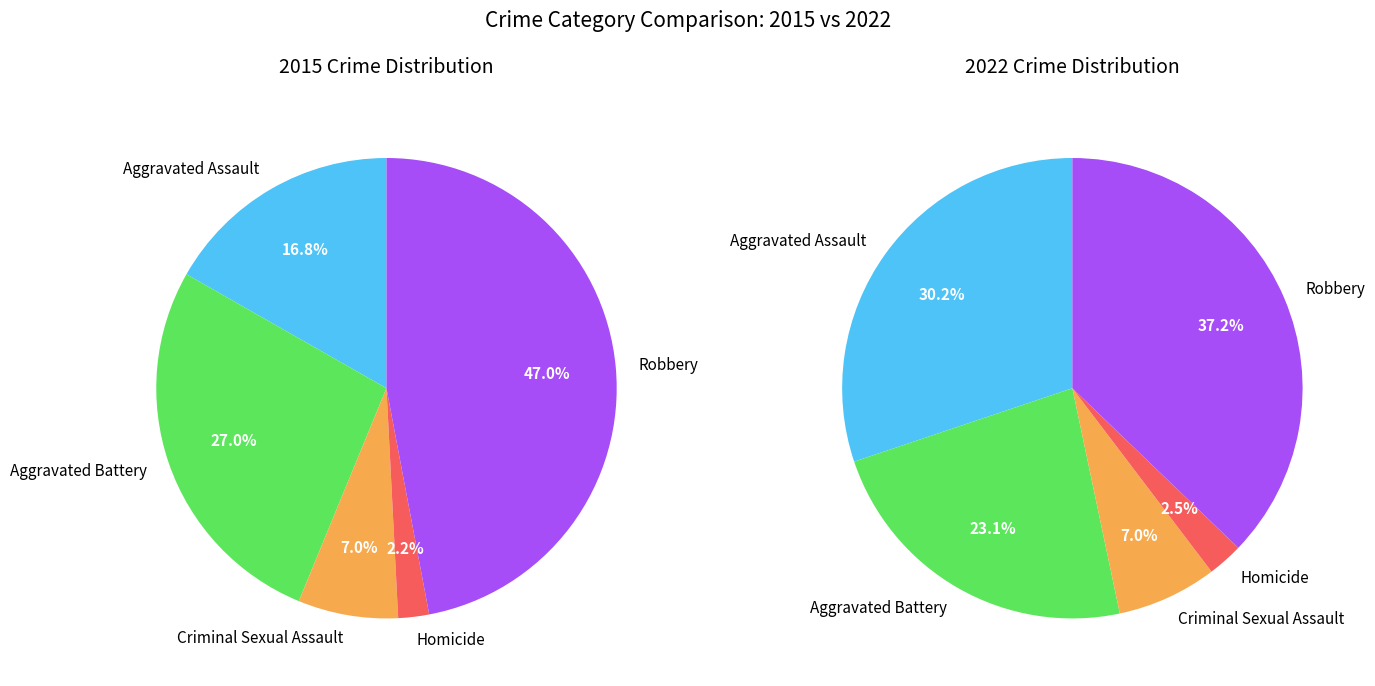

How many segments does this pie chart have?

5